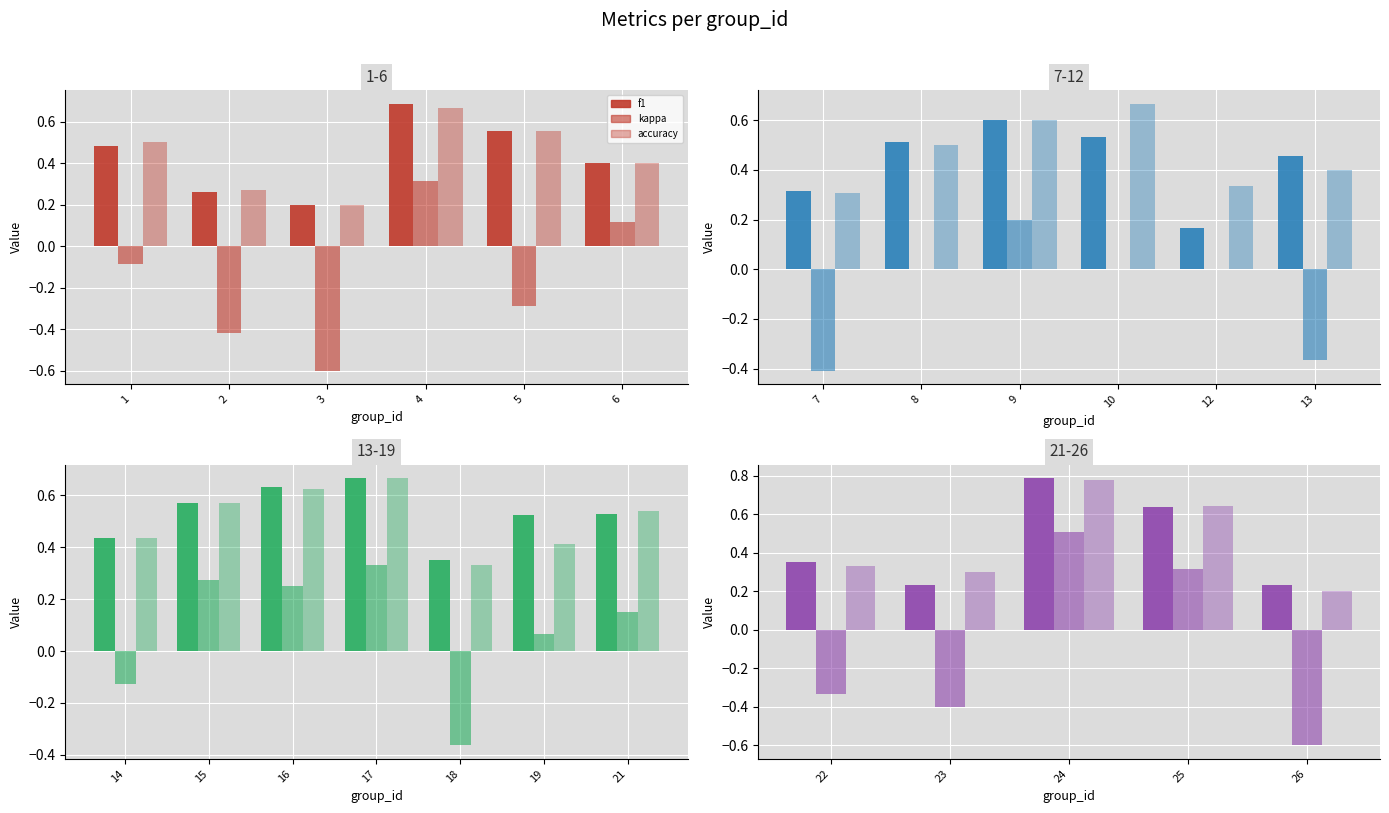

The value of f1 at 24 is 1.3. True or false?

False